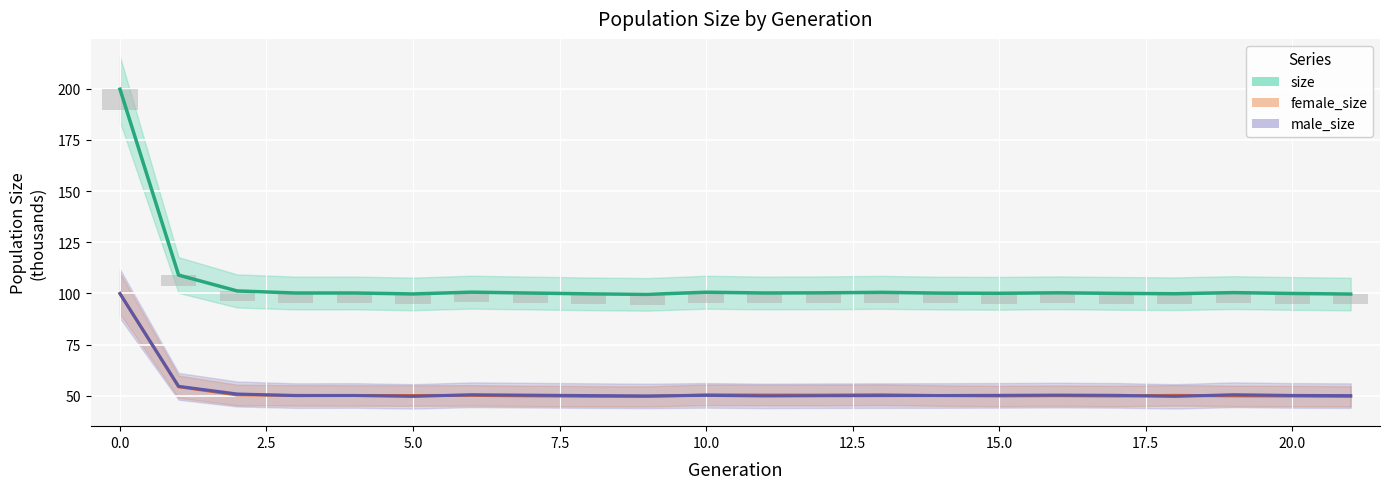

What position from the right is 21?

1